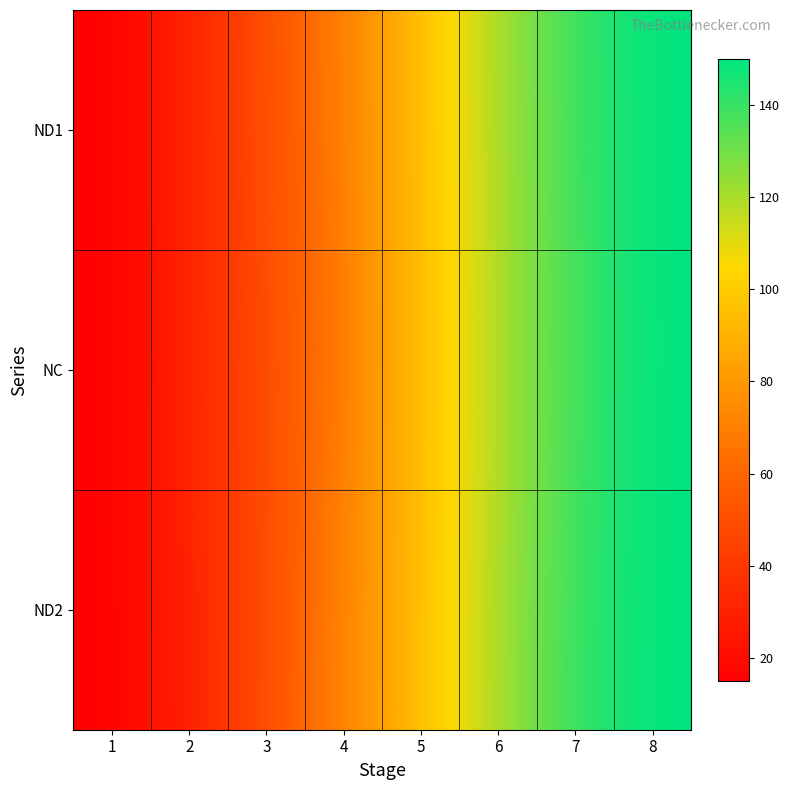

At how many categories does at least one series exceed 51?

5